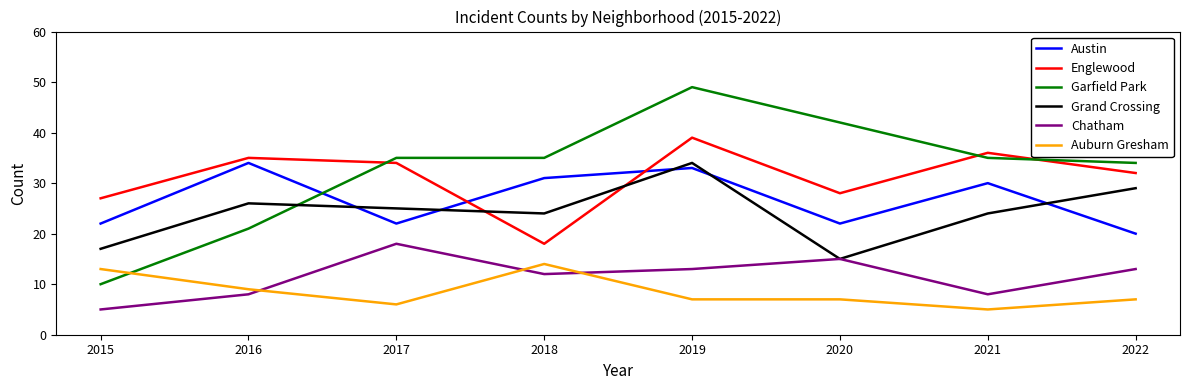

True or false: Chatham and Garfield Park intersect in this chart.

False